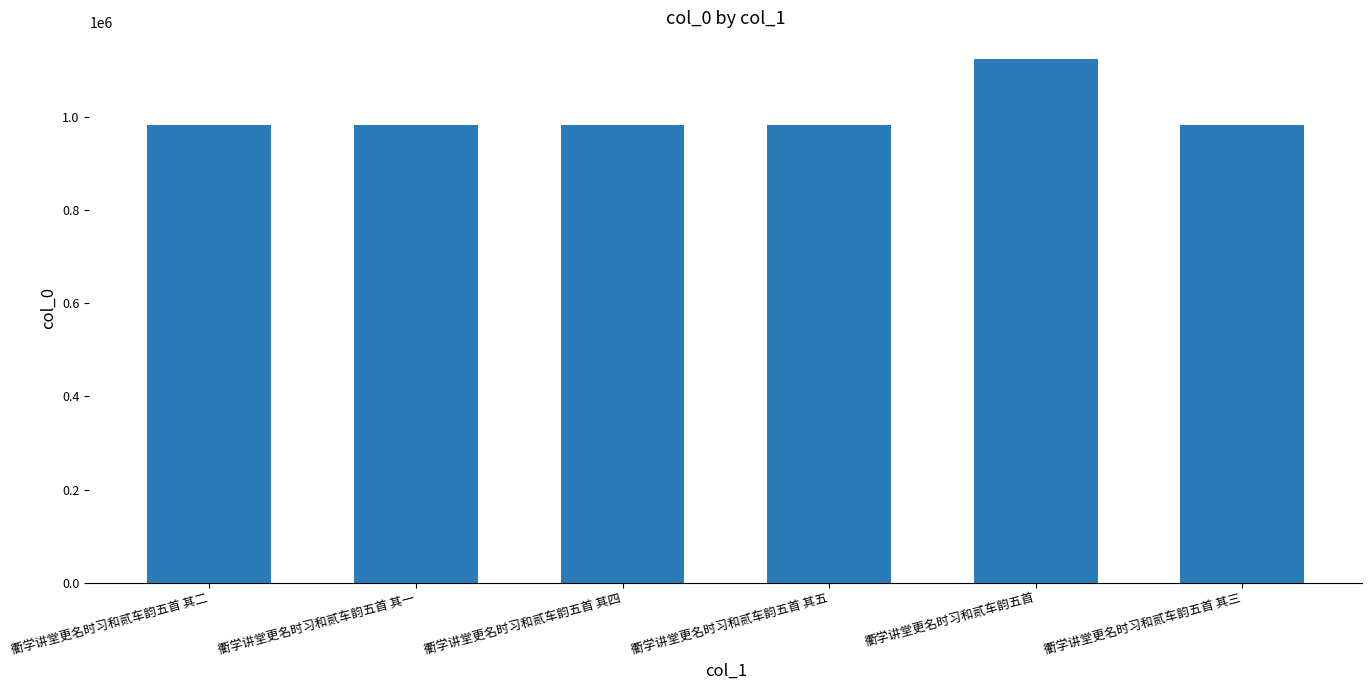

What is the difference between the values at 衢学讲堂更名时习和贰车韵五首 其四 and 衢学讲堂更名时习和贰车韵五首 其一?

3